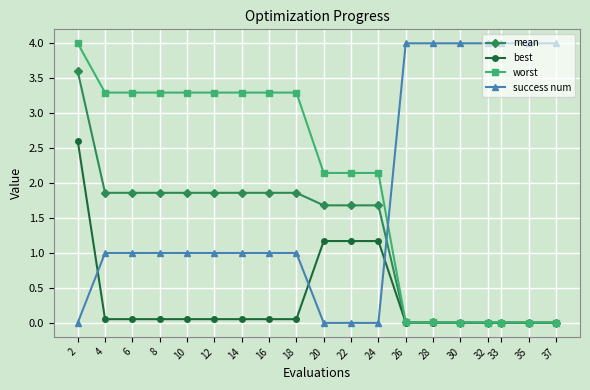

Is the value of best at 10 greater than the value of success num at 37?

No